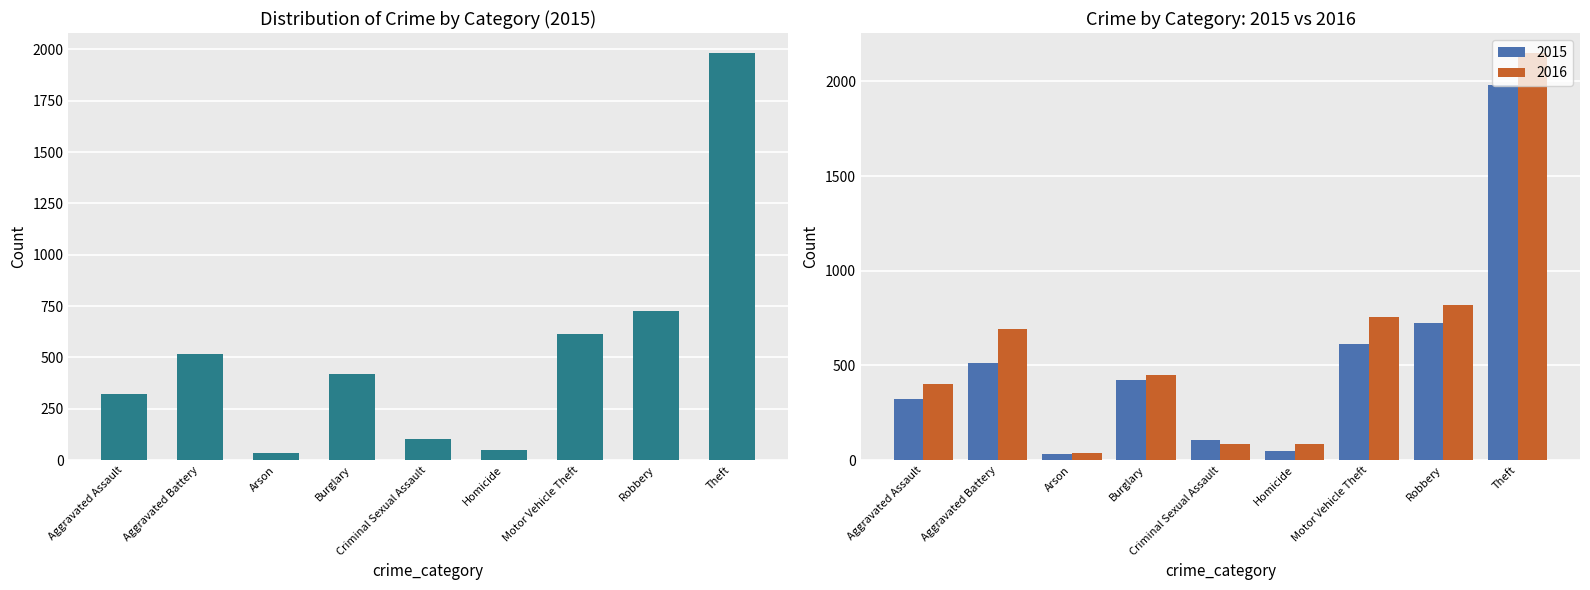

What is the greatest value displayed?

2148